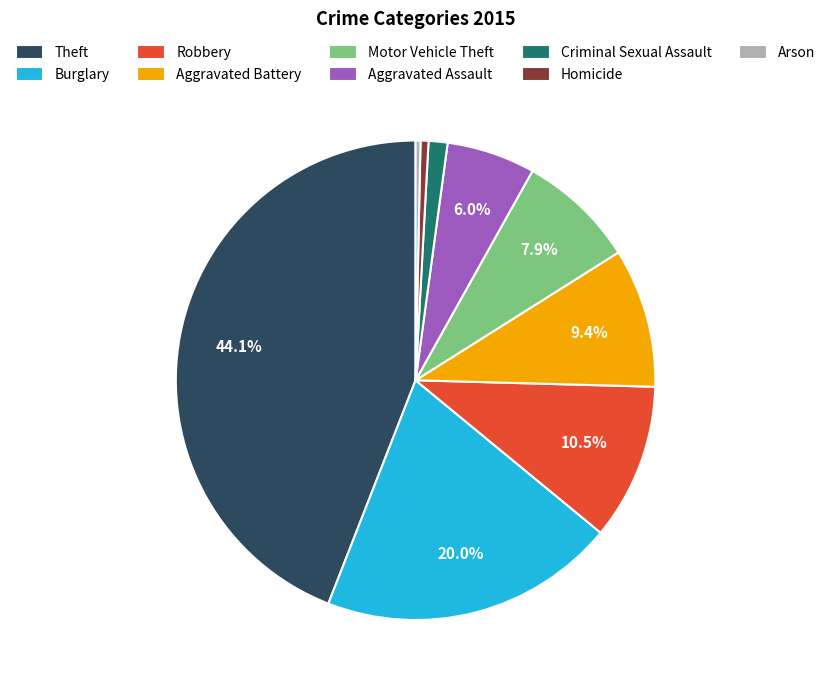

To the nearest percent, what percentage of the pie is Aggravated Assault?

6%